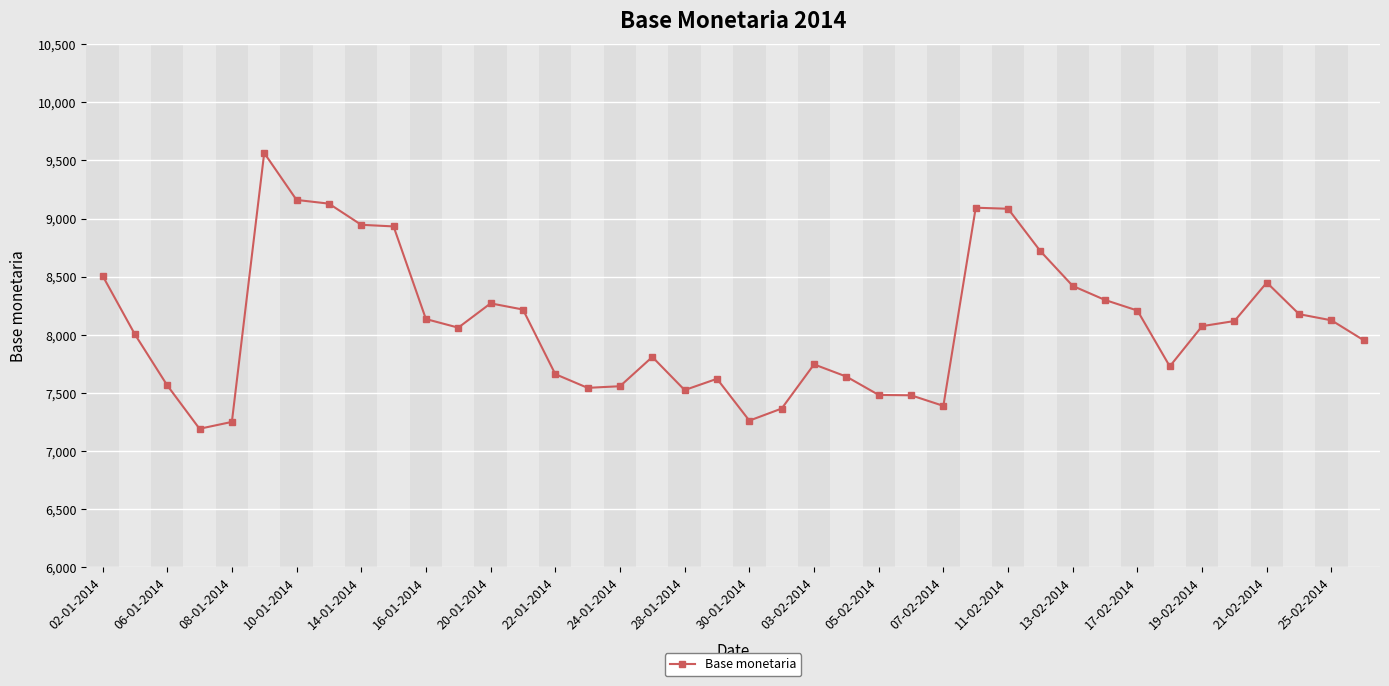

What is the value of the 3rd point from the left?

7565